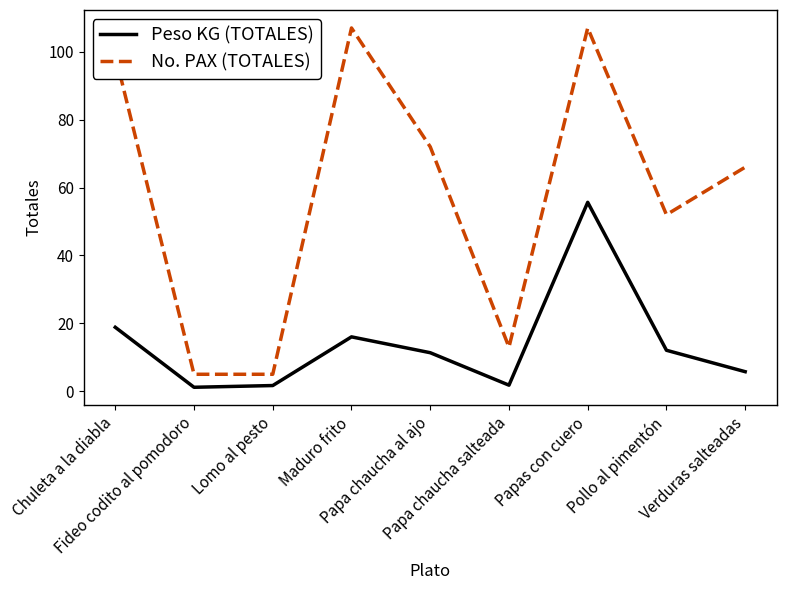

What is the highest value of the No. PAX (TOTALES) series?

107.0